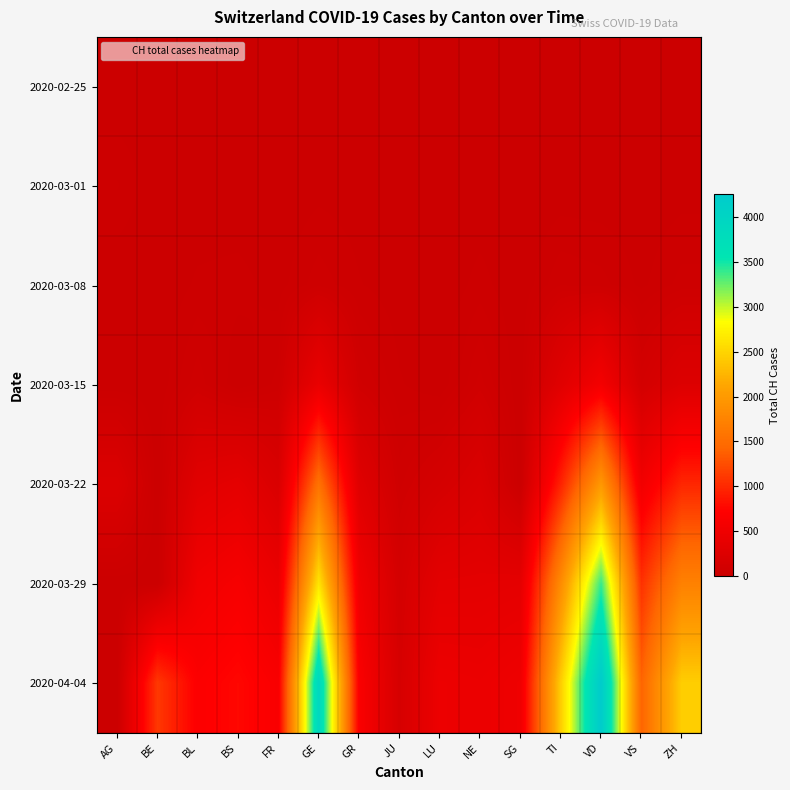

At VS, list the series in order from largest to smallest.

2020-04-04, 2020-03-29, 2020-03-22, 2020-03-15, 2020-03-08, 2020-03-01, 2020-02-25